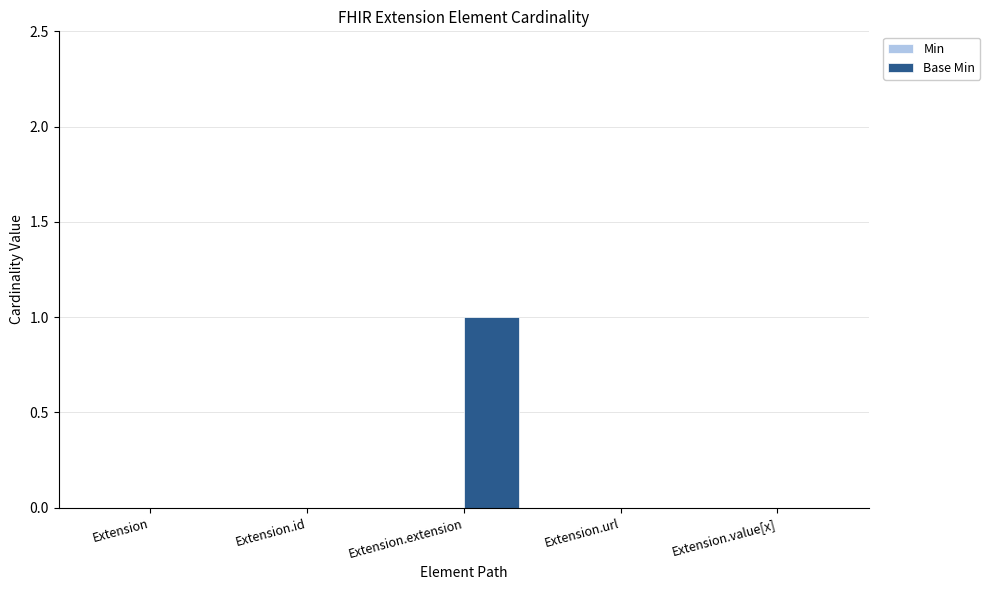

The value at Extension.extension is 1. True or false?

True